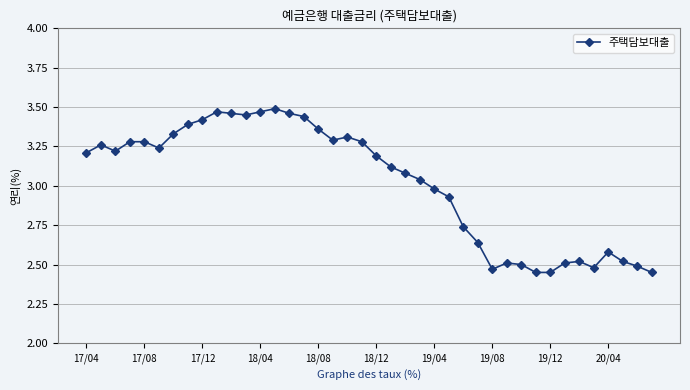

True or false: there are more than 2 points higher than both neighbors.

True